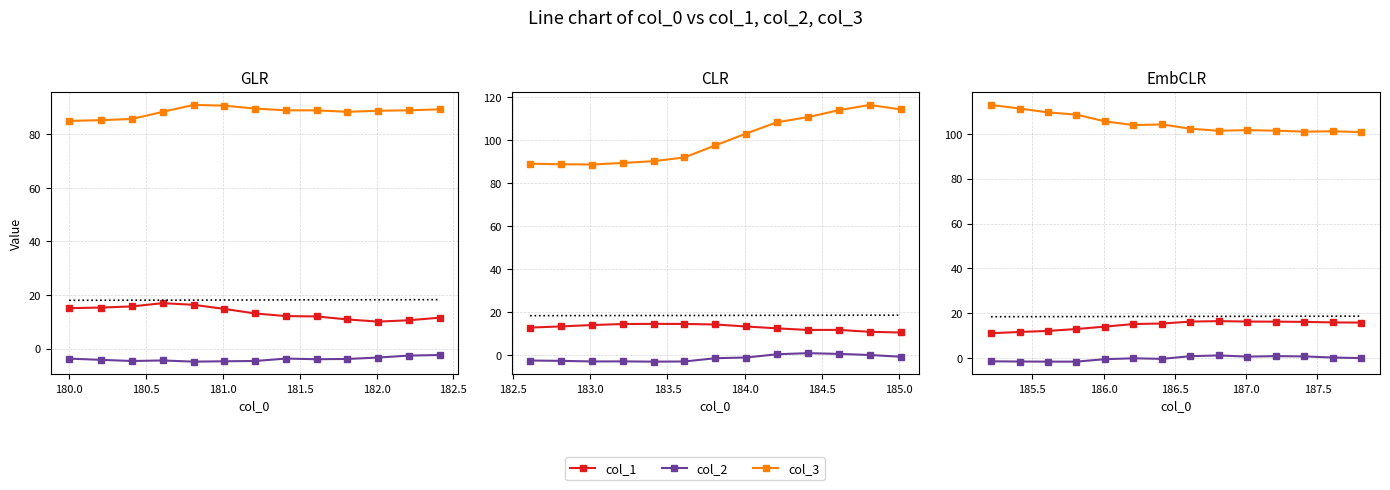

Which series has the largest range (max minus min)?

col_3